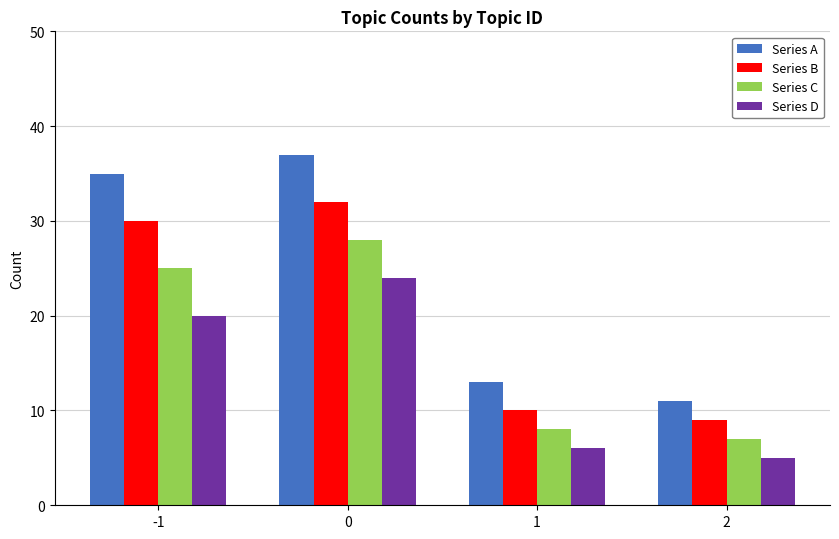

Read the Series D value at -1, to the nearest 10.

20